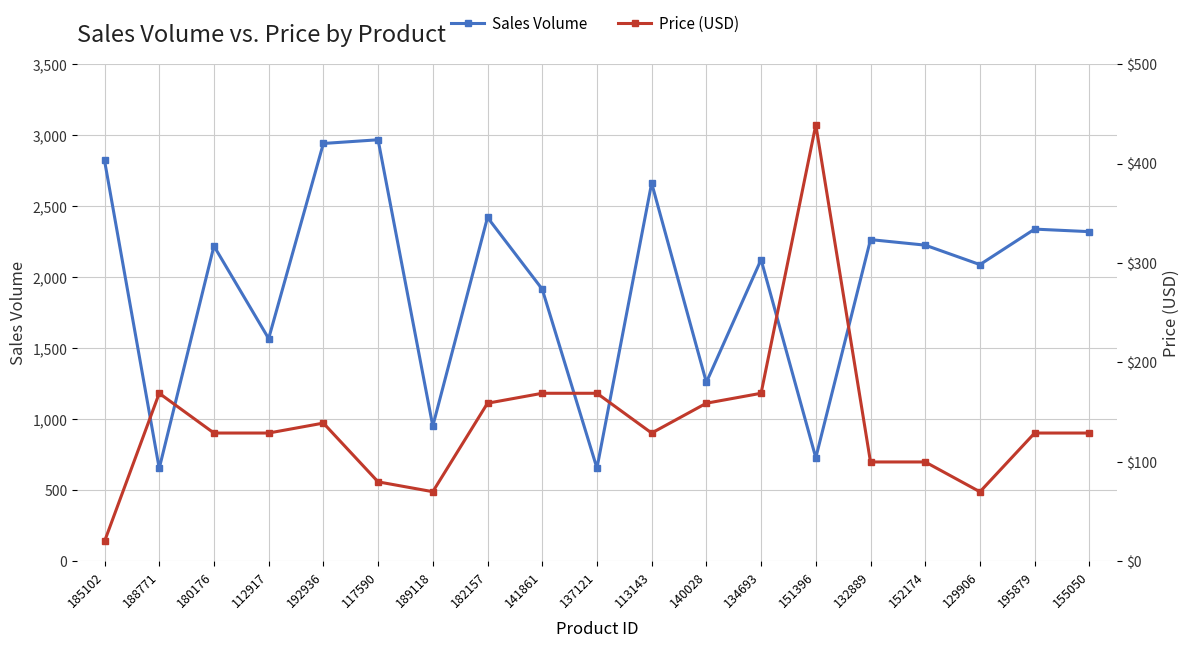

What is the minimum value shown in the chart?

20.0